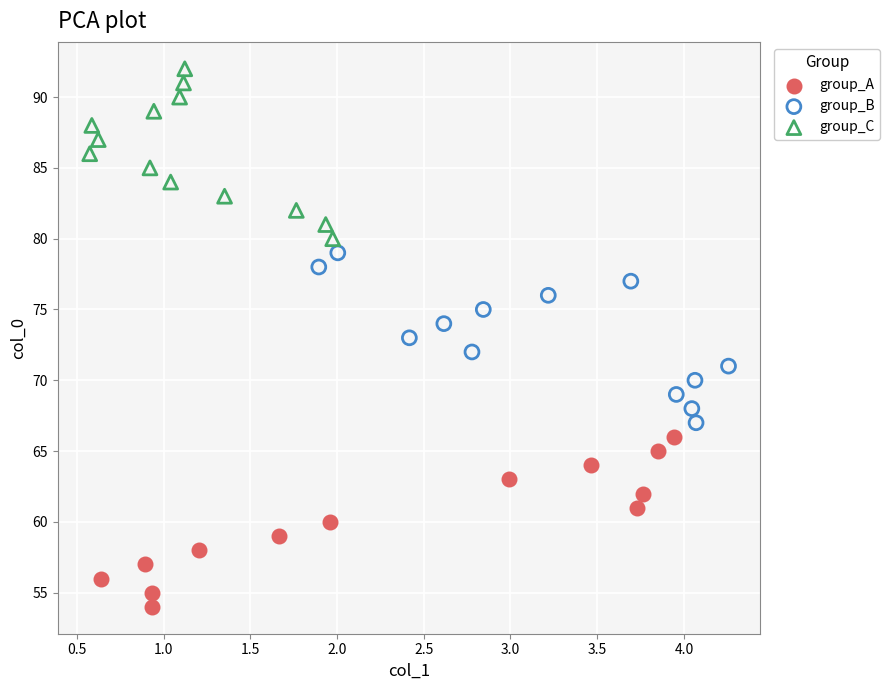

Which series contains the lowest Y value?

group_A